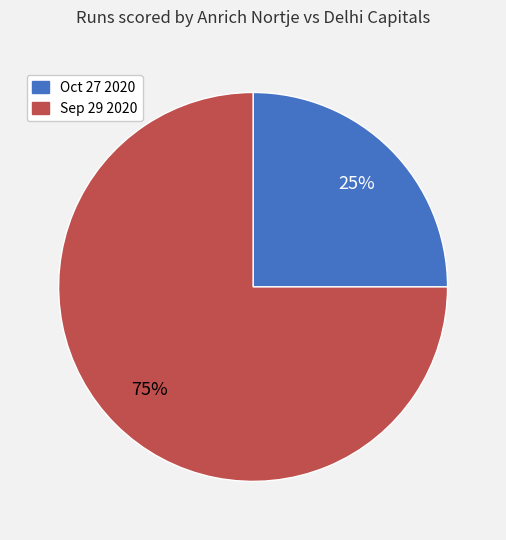

The Sep 29 2020 slice represents 67% of the pie. True or false?

False